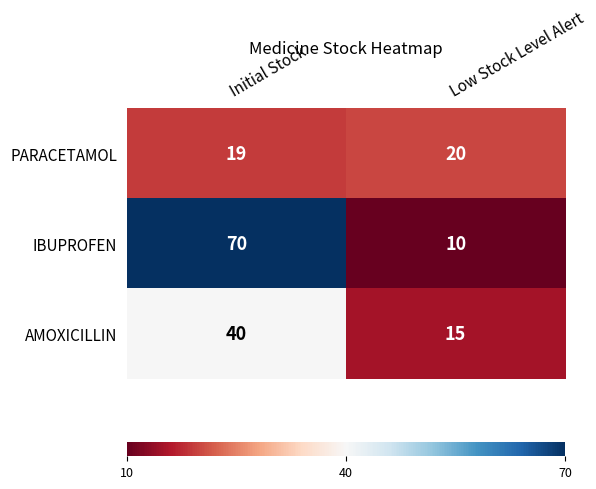

Rank the series by their average value, from lowest to highest.

PARACETAMOL, AMOXICILLIN, IBUPROFEN